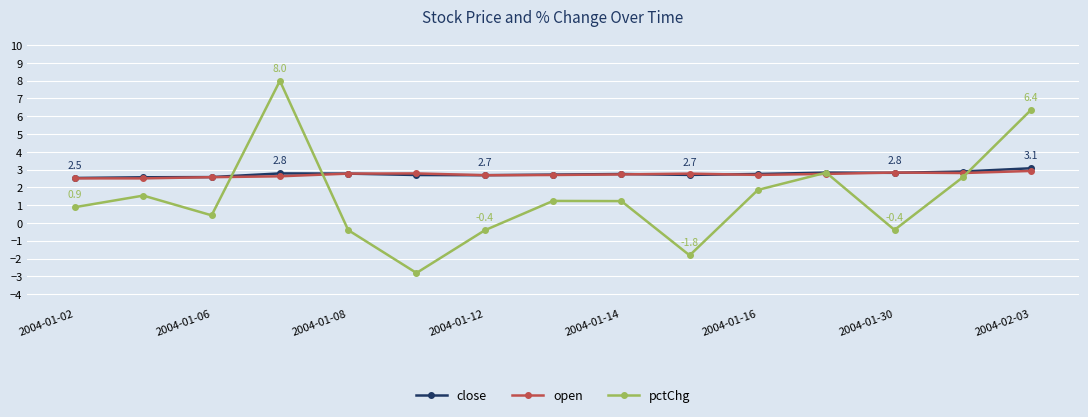

What is the minimum value for open?

2.5